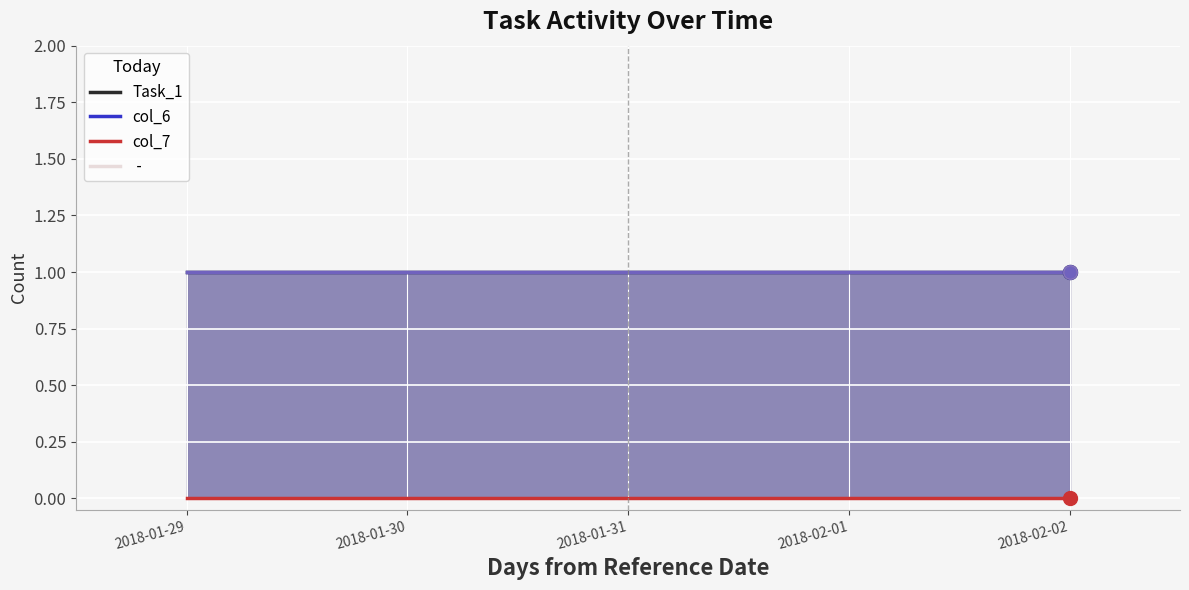

At how many categories does at least one series exceed 0?

5